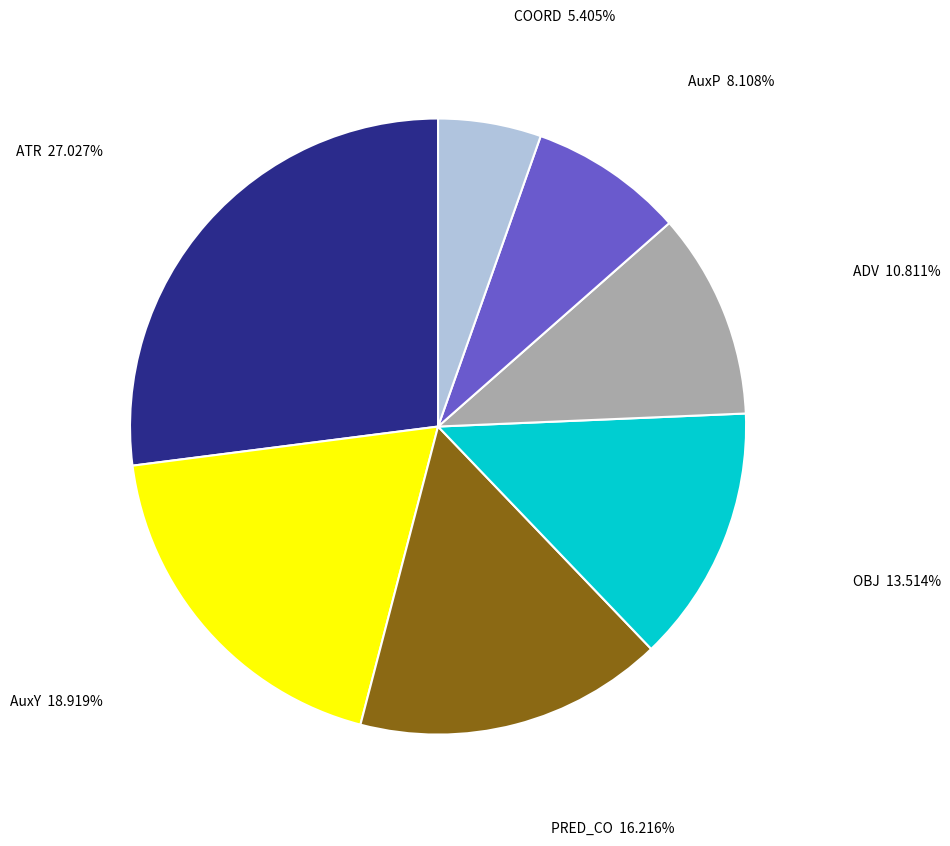

Is it true that AuxP is 8% of the pie?

True